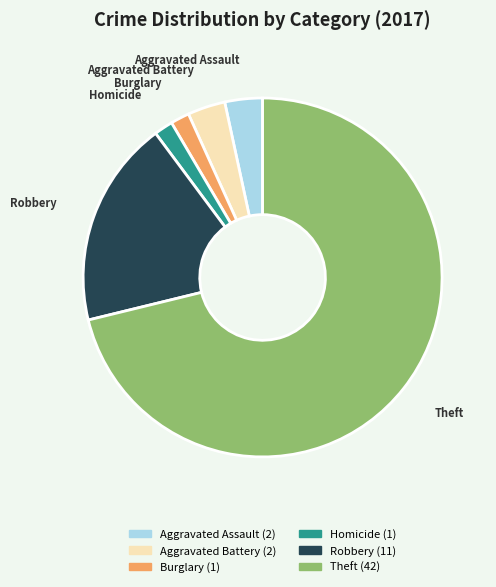

Is there any slice that represents more than half of the pie?

Yes